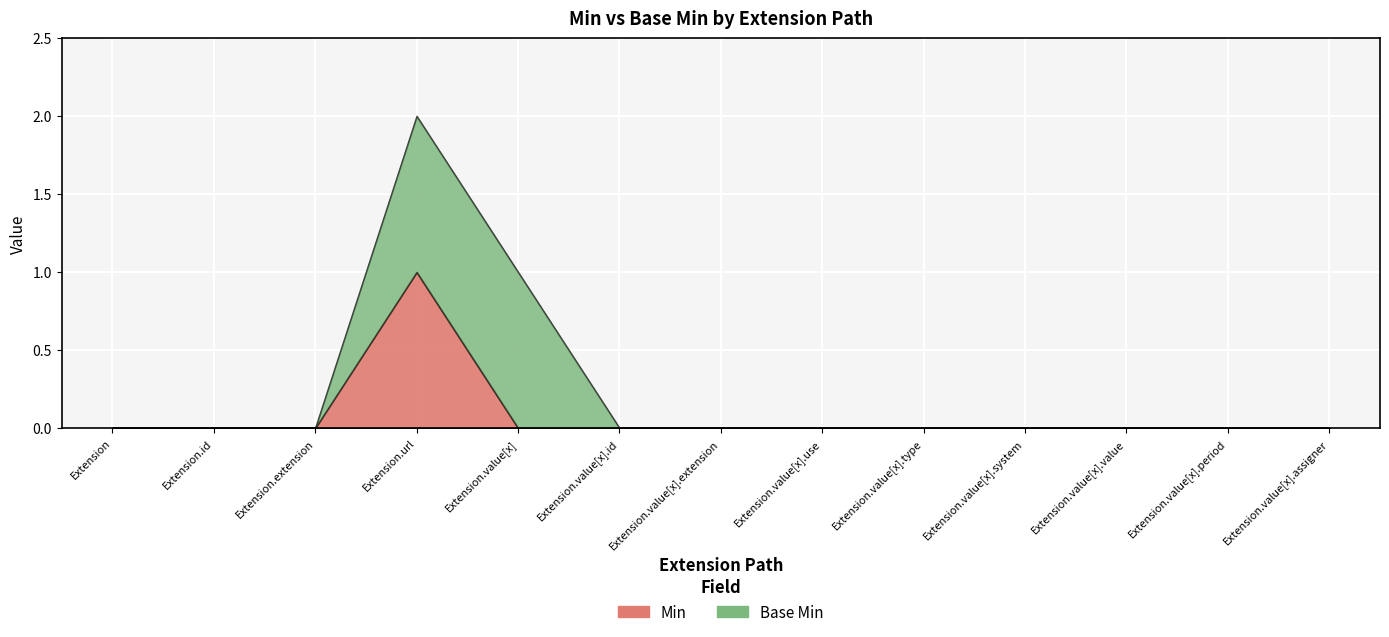

Rank the categories by Min value from lowest to highest.

Extension, Extension.id, Extension.extension, Extension.value[x], Extension.value[x].id, Extension.value[x].extension, Extension.value[x].use, Extension.value[x].type, Extension.value[x].system, Extension.value[x].value, Extension.value[x].period, Extension.value[x].assigner, Extension.url